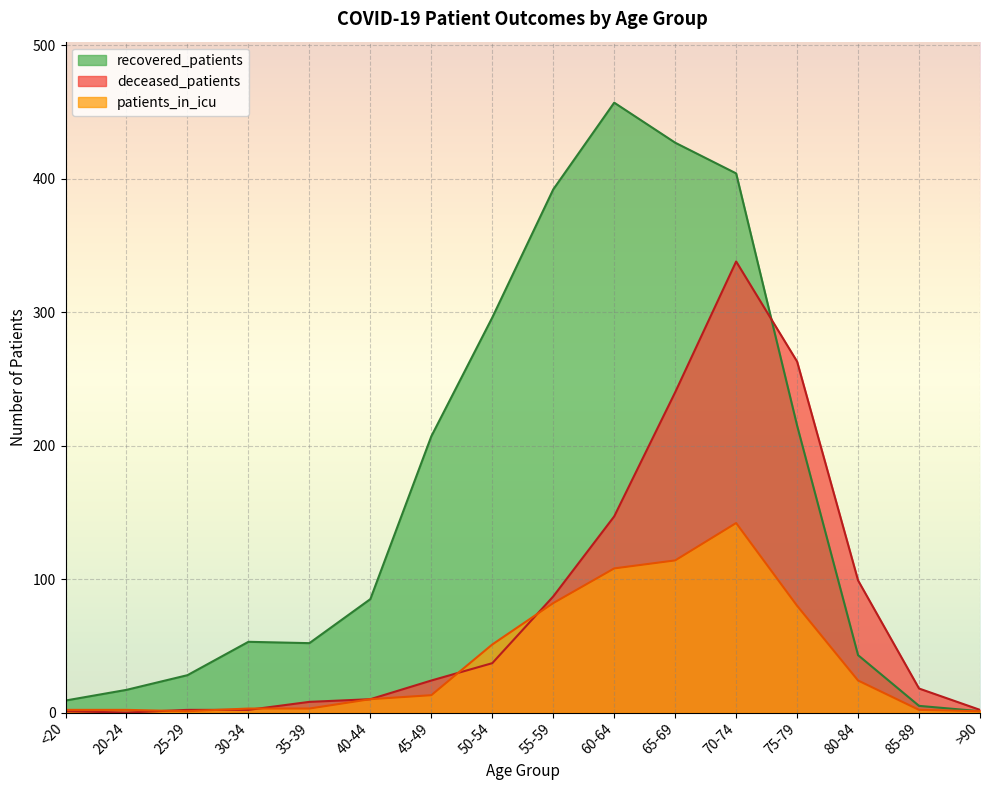

Which series changed the most between <20 and 70-74?

recovered_patients